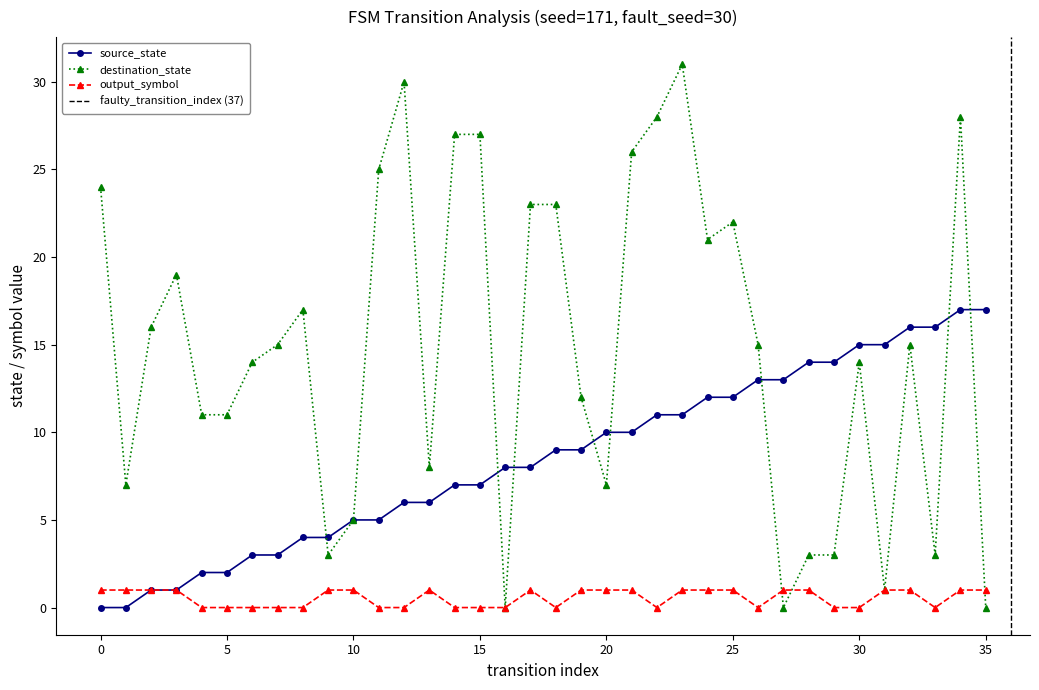

What is the sum of all destination_state values?

534